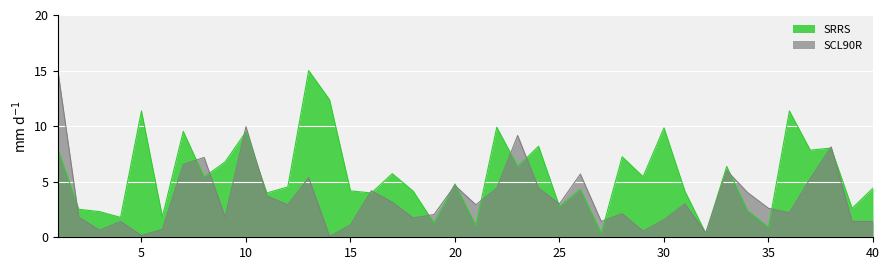

At which label does SCL90R first exceed 2?

1